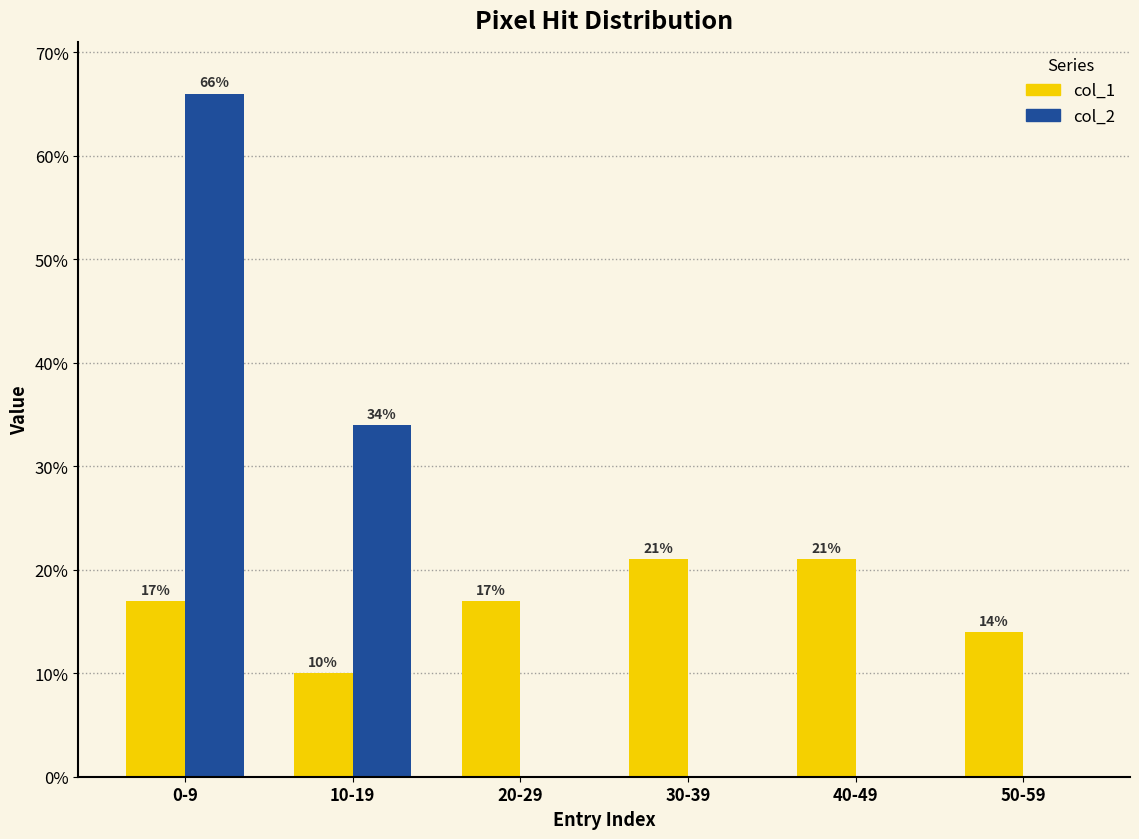

Which series changed the most between 10-19 and 40-49?

col_2